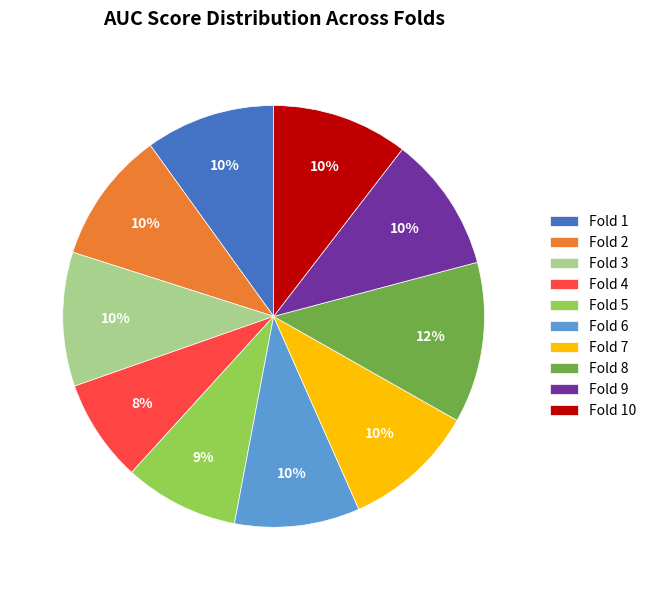

Is the sum of Fold 2 and Fold 4 greater than half?

No